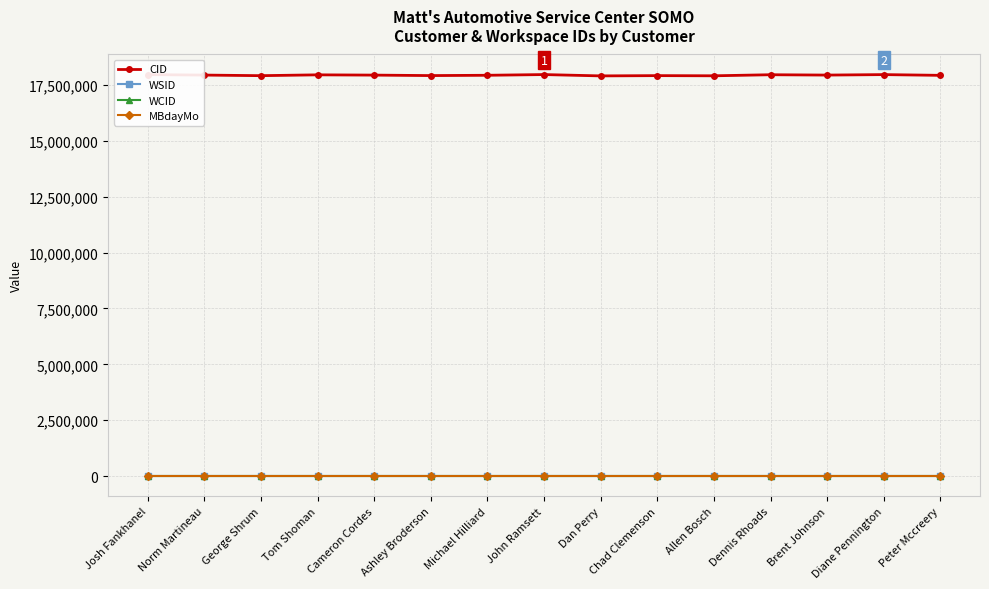

What is the sum of the WSID values at Dennis Rhoads and Josh Fankhanel?

2064